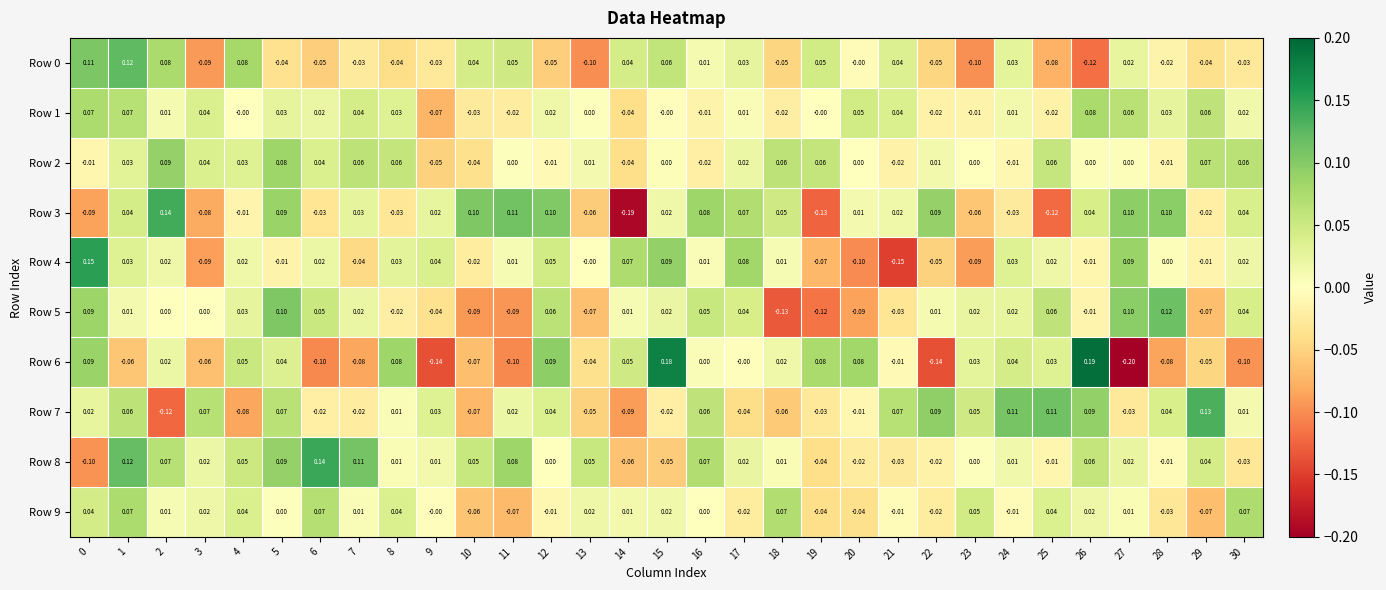

Is the value of Row 8 at 22 greater than the value of Row 3 at 20?

No